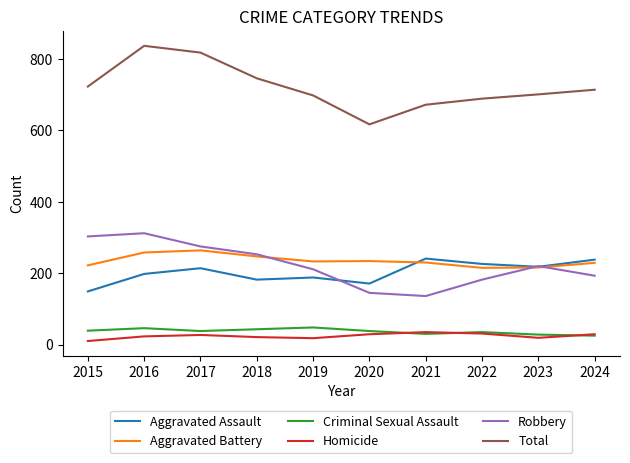

What is the minimum value for Robbery?

136